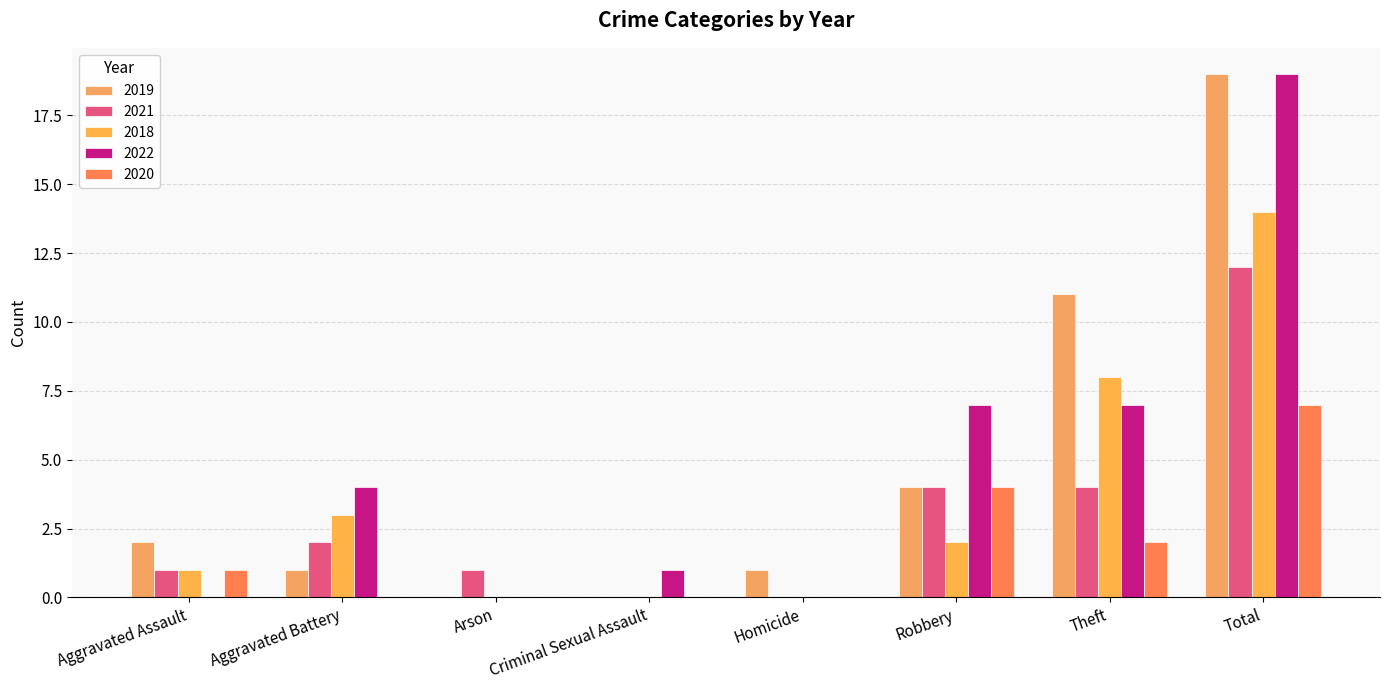

What is the average value of the 2018 series?

4